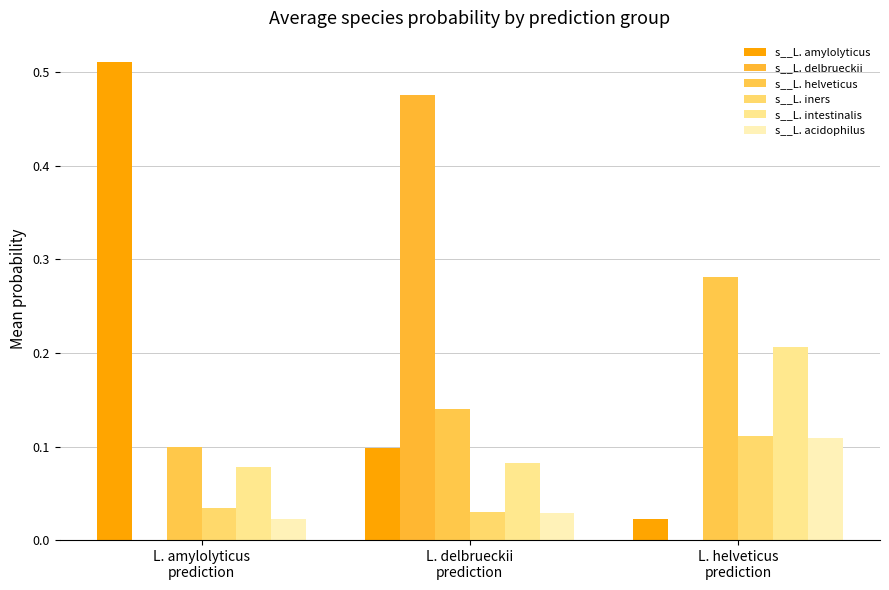

What are all the series names shown in the legend?

s__L. amylolyticus, s__L. delbrueckii, s__L. helveticus, s__L. iners, s__L. intestinalis, s__L. acidophilus